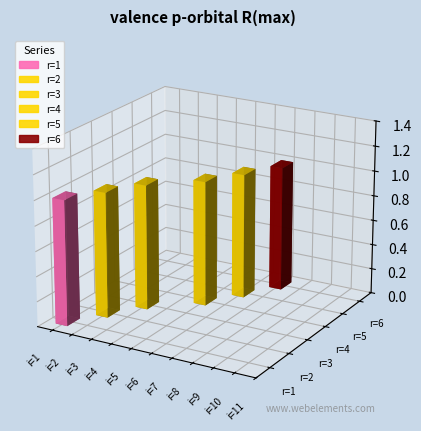

How many positive values does the r=3 series have?

1